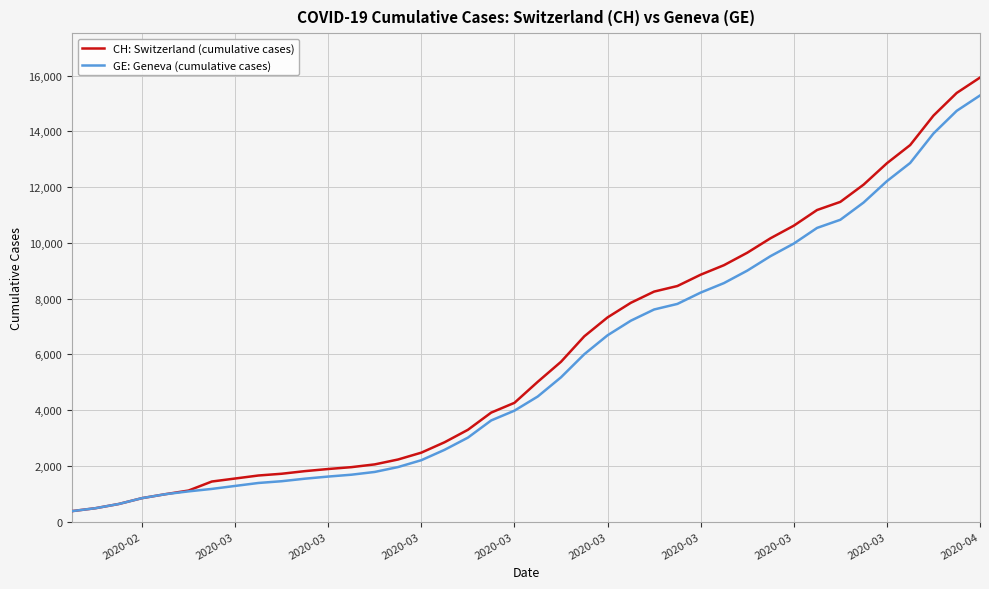

What is the sum of all CH: Switzerland (cumulative cases) values?

242133